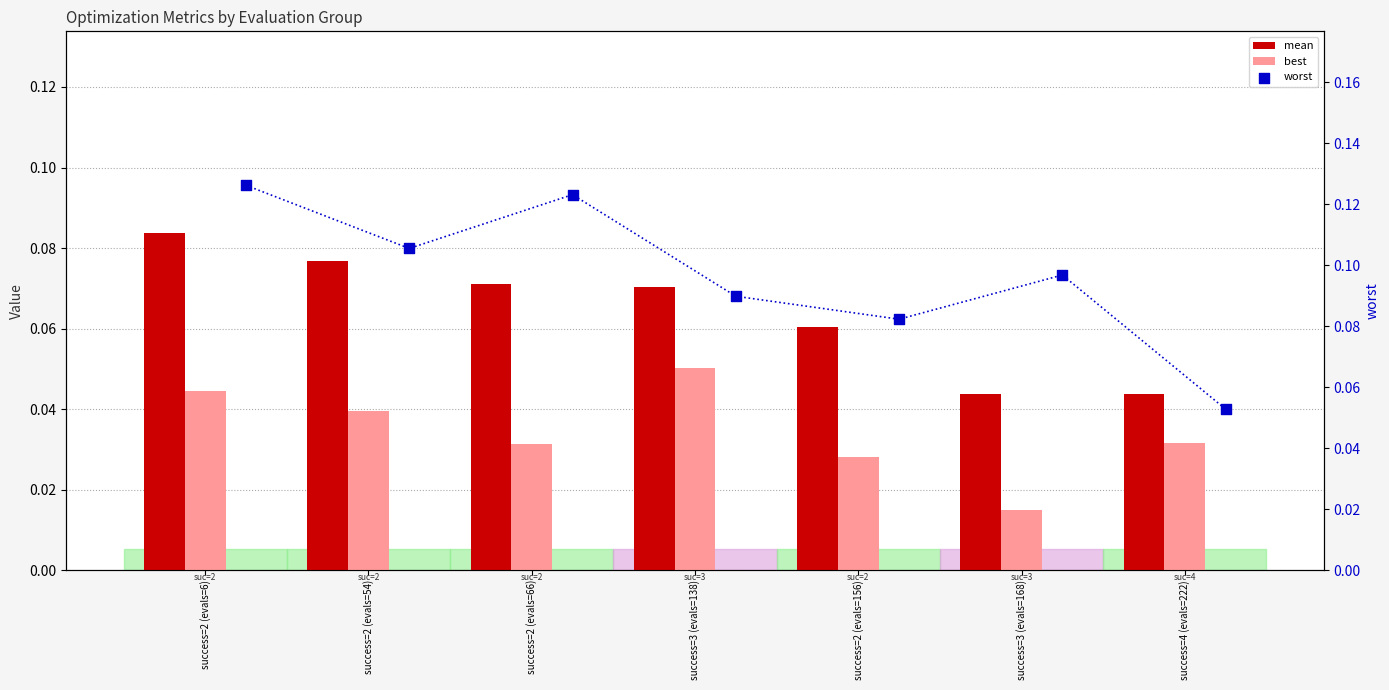

What is the total value across all series at success=4 (evals=222)?

0.1